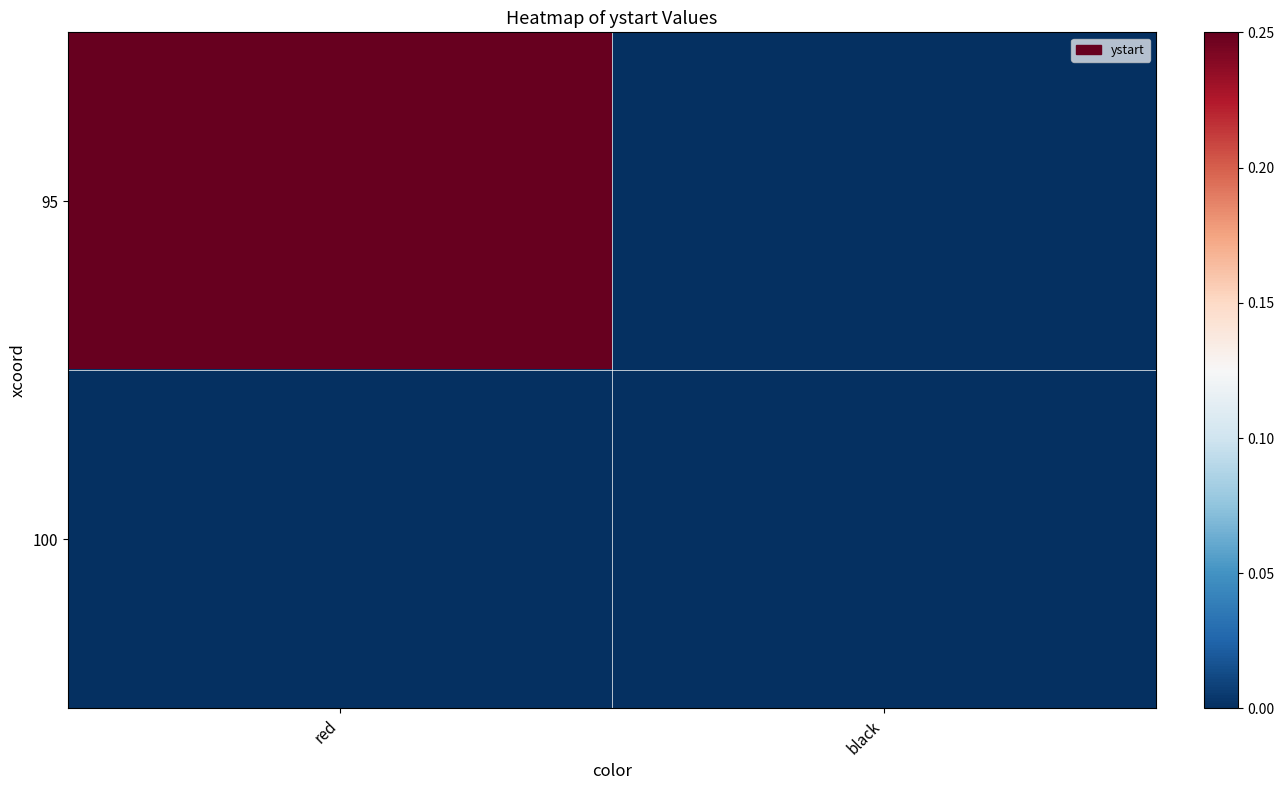

Rank the series at red from highest to lowest value.

95, 100